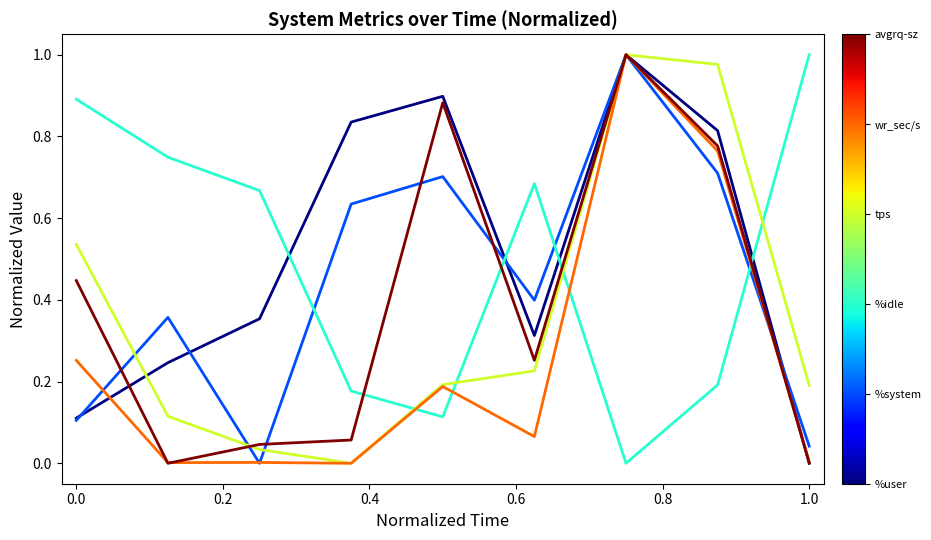

How many lines are shown in the chart?

6